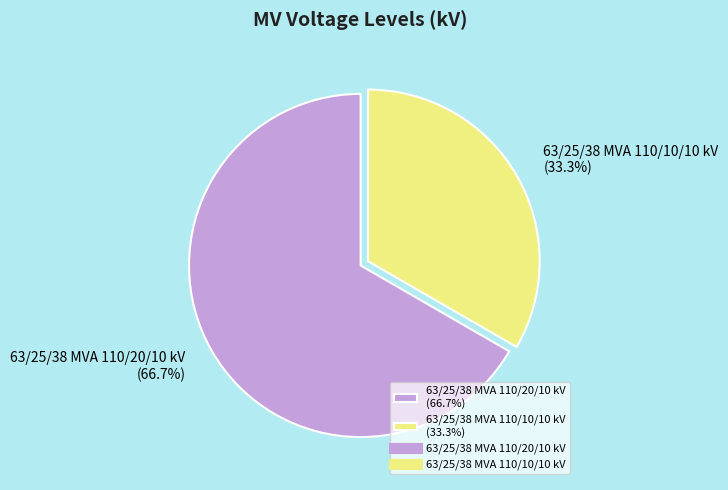

Is the sum of 63/25/38 MVA 110/10/10 kV and 63/25/38 MVA 110/20/10 kV greater than half?

Yes